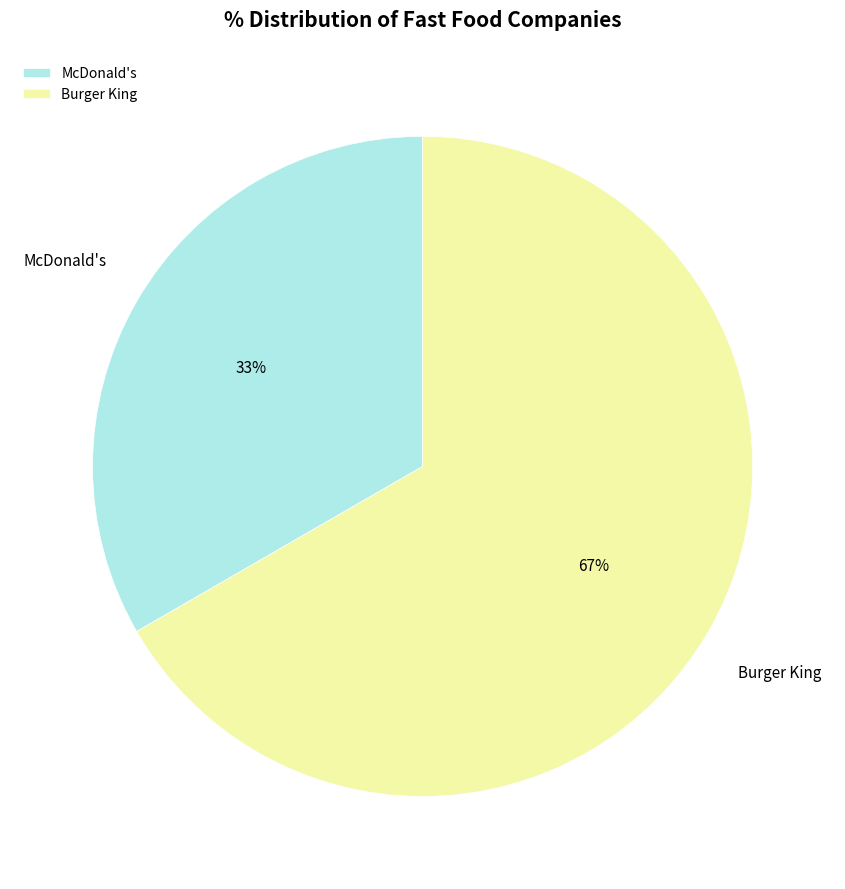

To the nearest percent, what is the combined percentage of Burger King and McDonald's?

100%